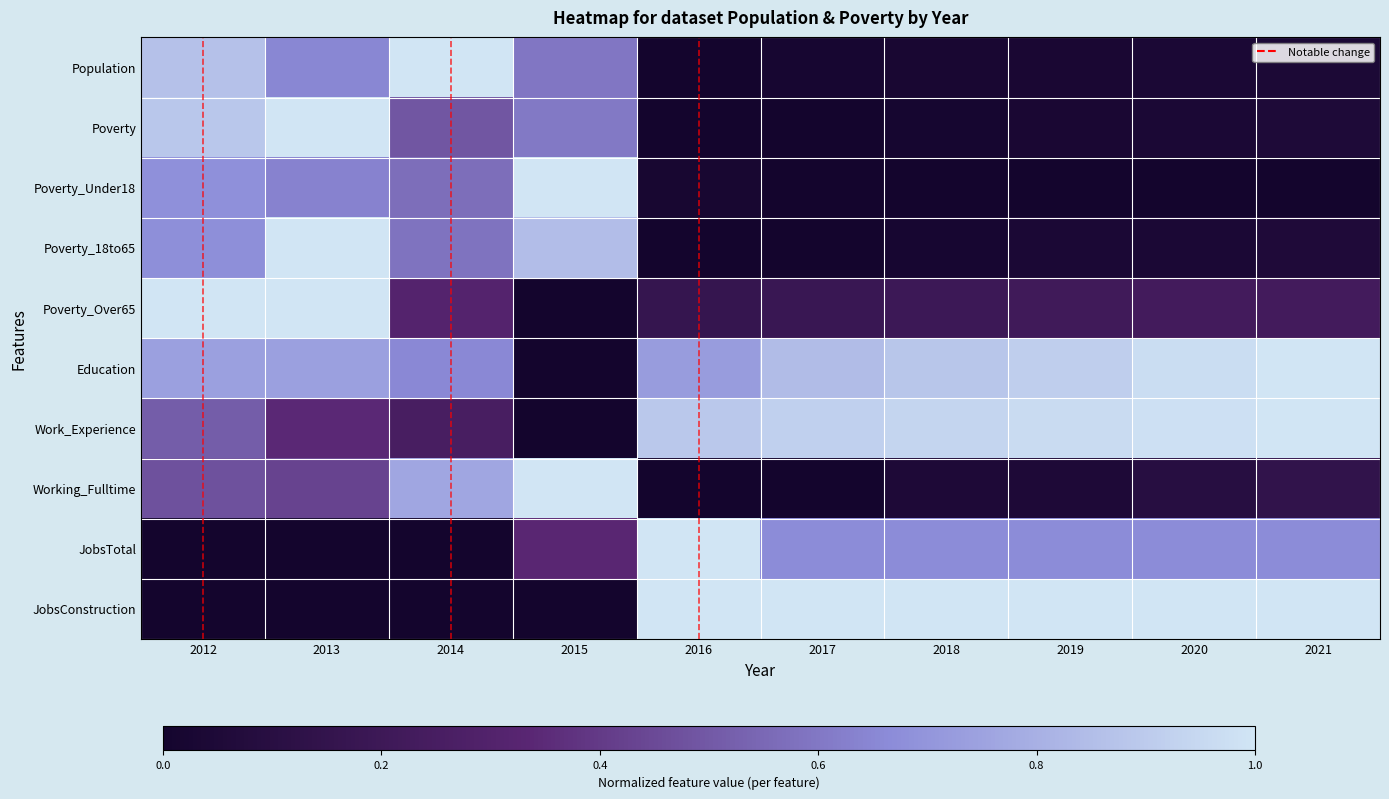

Reading left to right, what are all the values shown in this chart?

Population: 2012=0.9	2013=0.6	2014=1.0	2015=0.6	2016=0.0	2017=0.0	2018=0.0	2019=0.0	2020=0.0	2021=0.0
Poverty: 2012=0.9	2013=1.0	2014=0.5	2015=0.6	2016=0.0	2017=0.0	2018=0.0	2019=0.0	2020=0.0	2021=0.1
Poverty_Under18: 2012=0.7	2013=0.6	2014=0.6	2015=1.0	2016=0.0	2017=0.0	2018=0.0	2019=0.0	2020=0.0	2021=0.0
Poverty_18to65: 2012=0.7	2013=1.0	2014=0.6	2015=0.8	2016=0.0	2017=0.0	2018=0.0	2019=0.0	2020=0.0	2021=0.1
Poverty_Over65: 2012=1.0	2013=1.0	2014=0.3	2015=0.0	2016=0.2	2017=0.2	2018=0.2	2019=0.2	2020=0.2	2021=0.2
Education: 2012=0.7	2013=0.7	2014=0.7	2015=0.0	2016=0.7	2017=0.8	2018=0.9	2019=0.9	2020=1.0	2021=1.0
Work_Experience: 2012=0.5	2013=0.3	2014=0.3	2015=0.0	2016=0.9	2017=0.9	2018=0.9	2019=1.0	2020=1.0	2021=1.0
Working_Fulltime: 2012=0.5	2013=0.4	2014=0.8	2015=1.0	2016=0.0	2017=0.0	2018=0.0	2019=0.0	2020=0.1	2021=0.1
JobsTotal: 2012=0.0	2013=0.0	2014=0.0	2015=0.3	2016=1.0	2017=0.7	2018=0.7	2019=0.7	2020=0.7	2021=0.7
JobsConstruction: 2012=0.0	2013=0.0	2014=0.0	2015=0.0	2016=1.0	2017=1.0	2018=1.0	2019=1.0	2020=1.0	2021=1.0